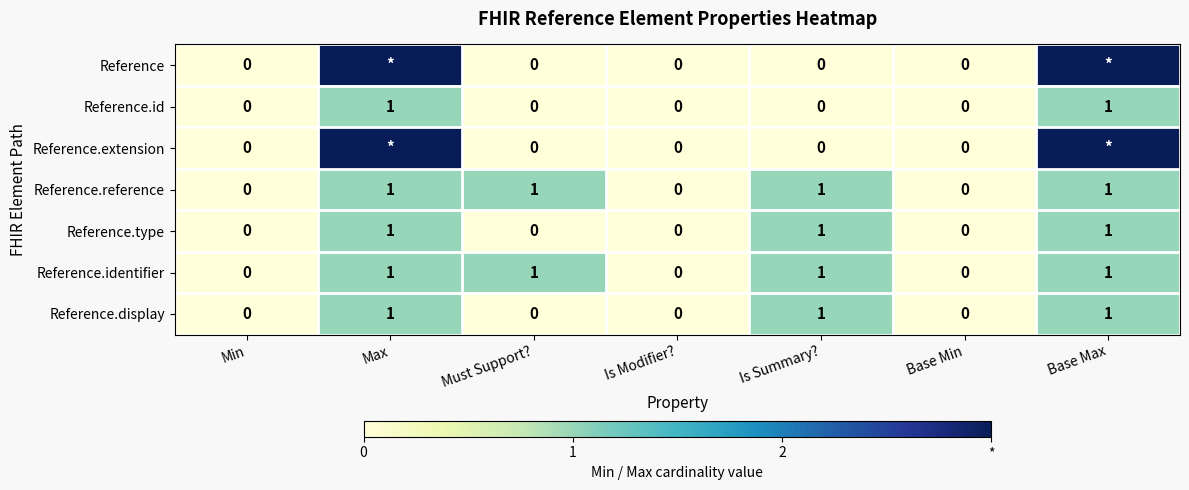

Is it true that Reference.identifier equals 0 at Base Min?

True